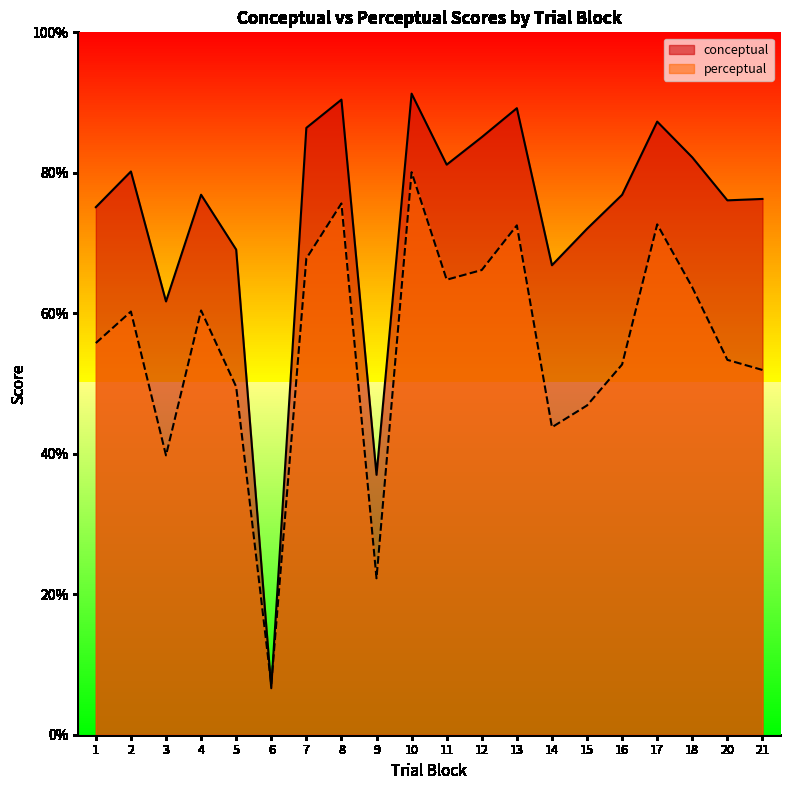

How many times do perceptual and conceptual cross each other?

2